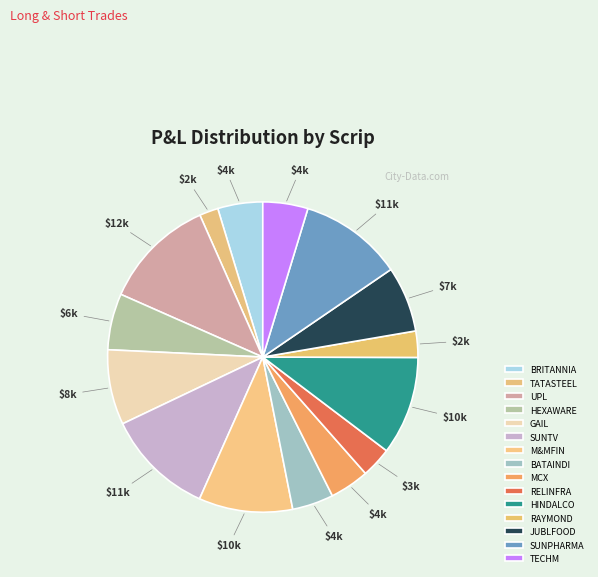

Which category has the smallest portion of the pie?

TATASTEEL